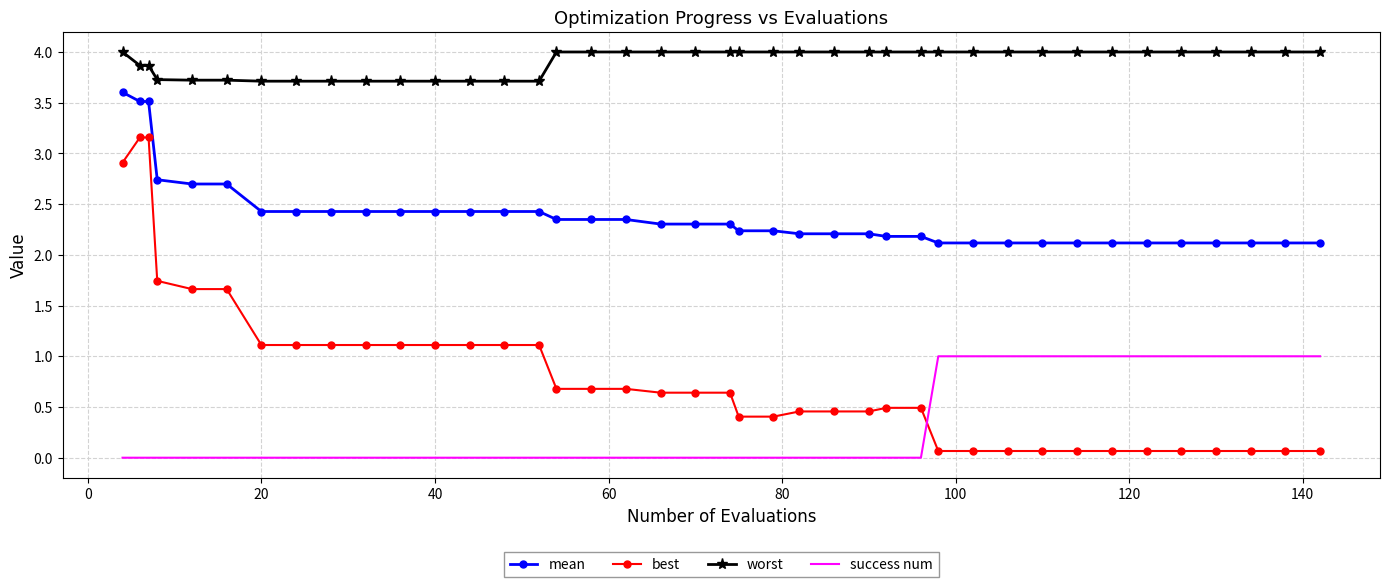

Rank the series by their maximum value, from lowest to highest.

success num, best, mean, worst